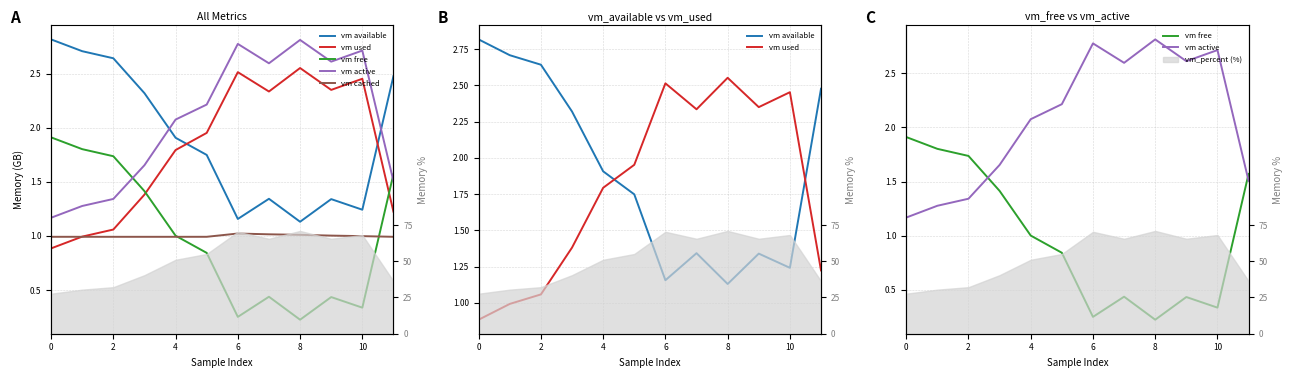

What is the sum of the vm free values at 4 and 8?

2.0